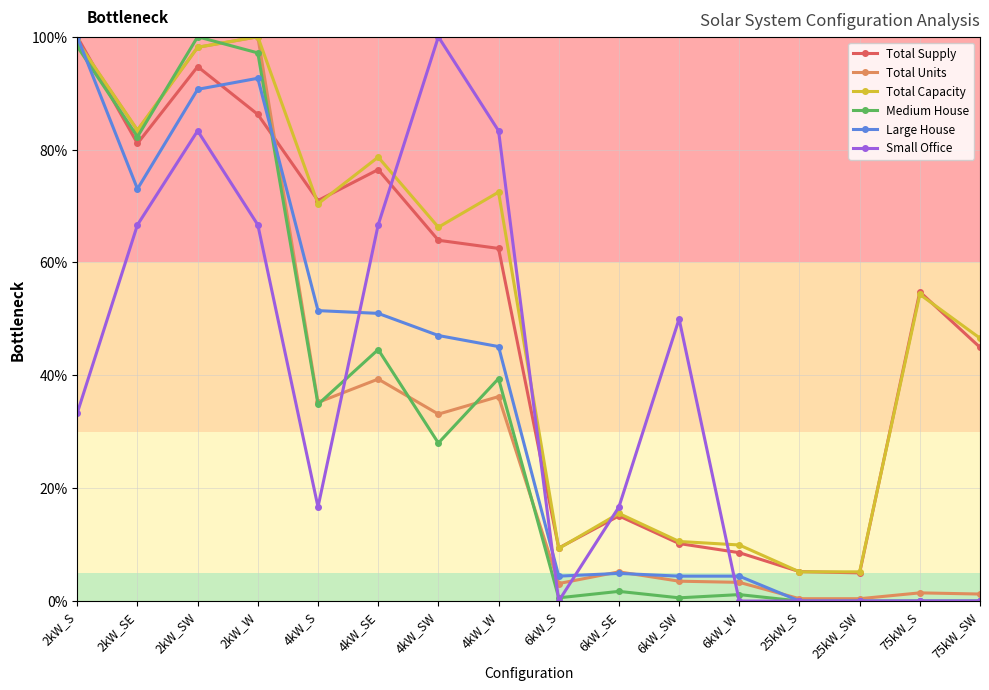

The value of Medium House at 25kW_SW is -33.6. True or false?

False